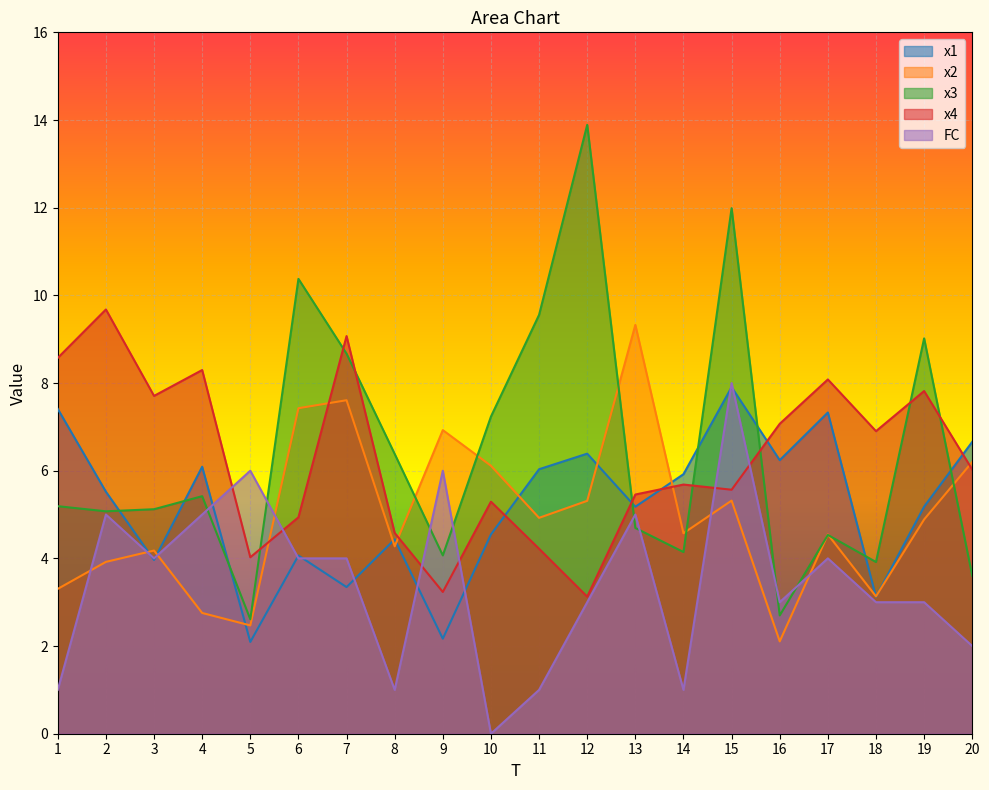

What is the highest value of the FC series?

8.0